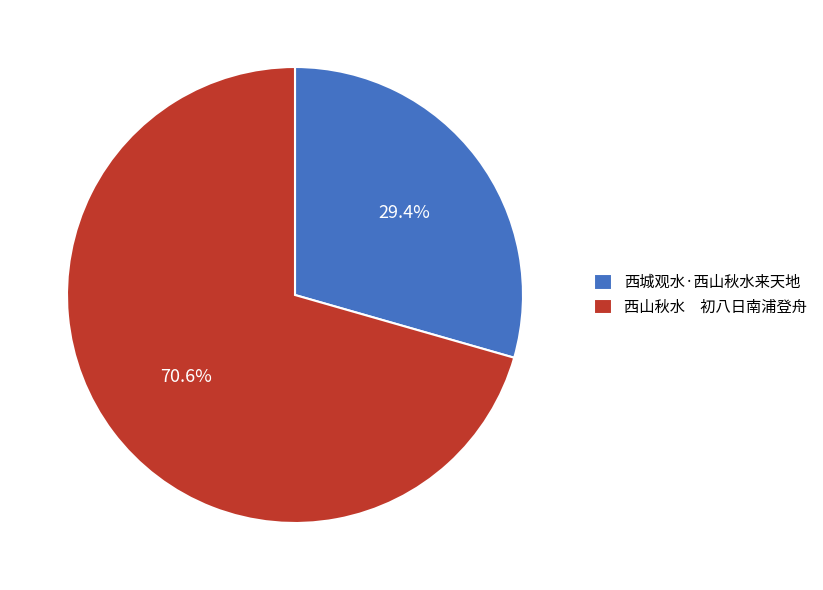

Which category has the smallest portion of the pie?

西城观水·西山秋水来天地